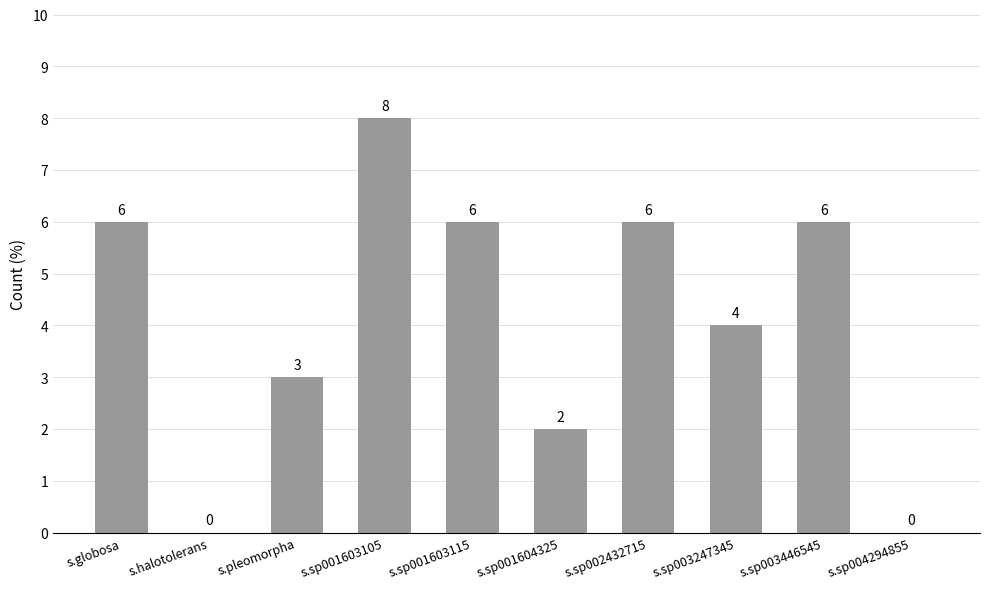

Count the values in the range 2 to 6.

7